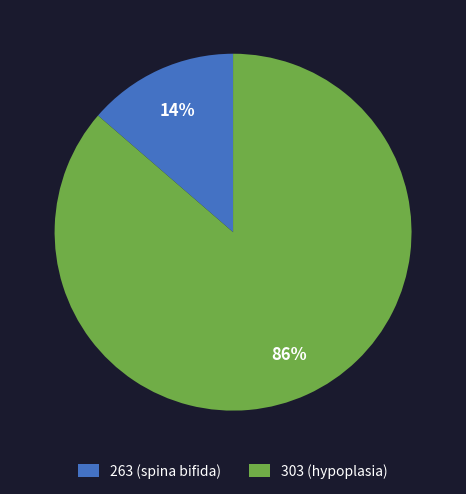

Which has a higher value, 303 (hypoplasia) or 263 (spina bifida)?

303 (hypoplasia)